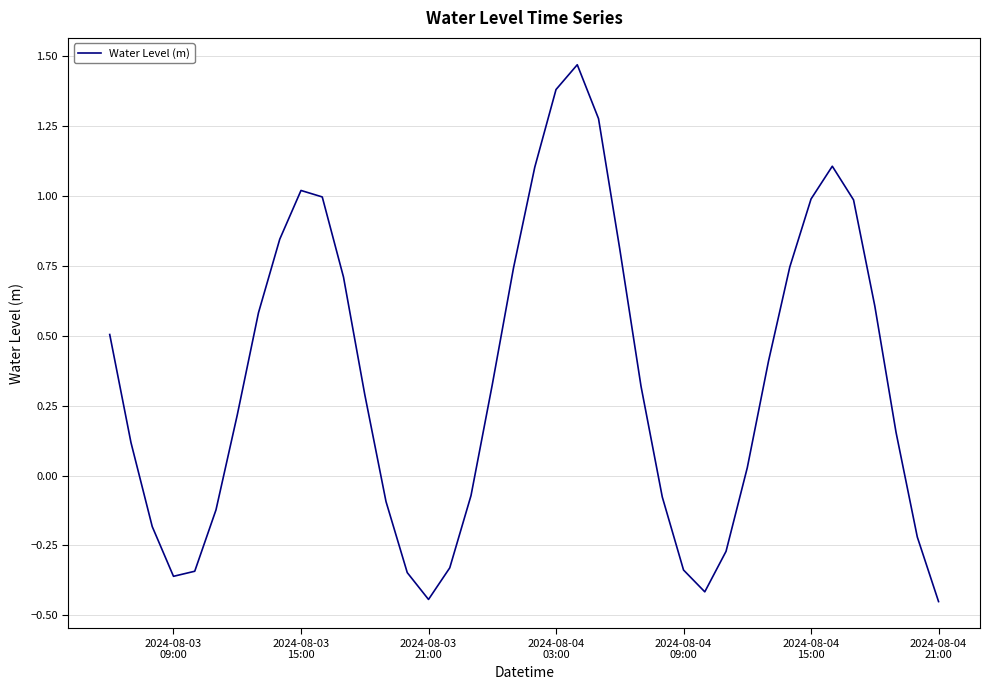

What is the difference between the maximum and minimum values?

1.9